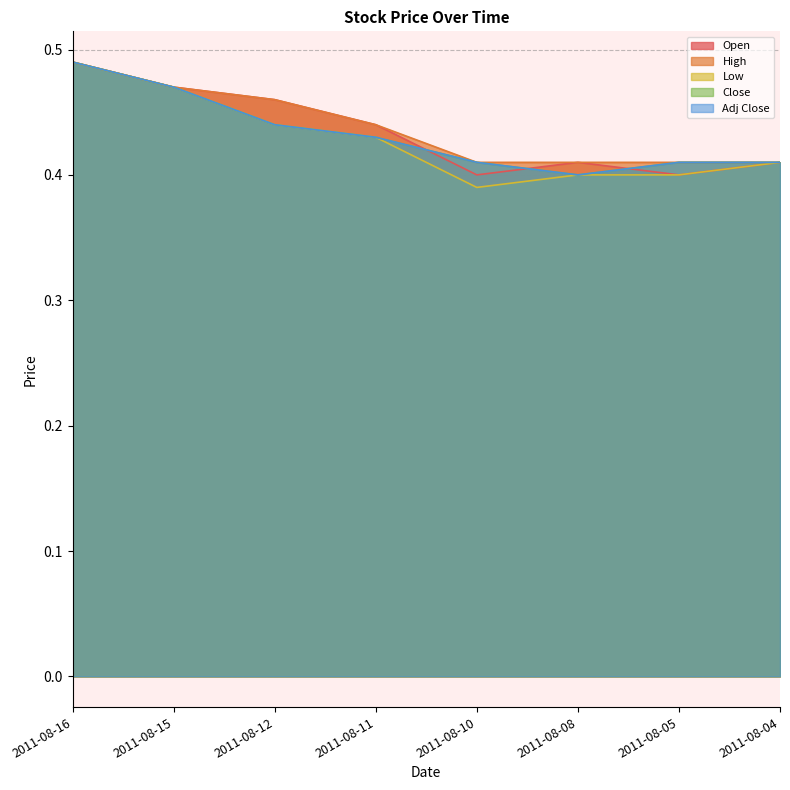

At which label does Adj Close reach its peak?

2011-08-16